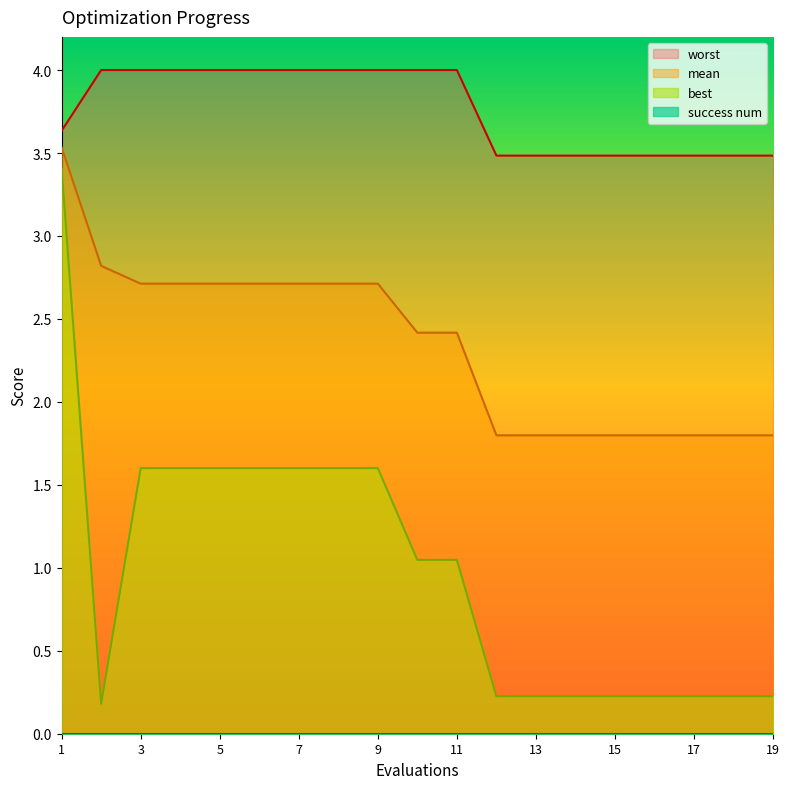

What is the maximum value shown in the chart?

4.0